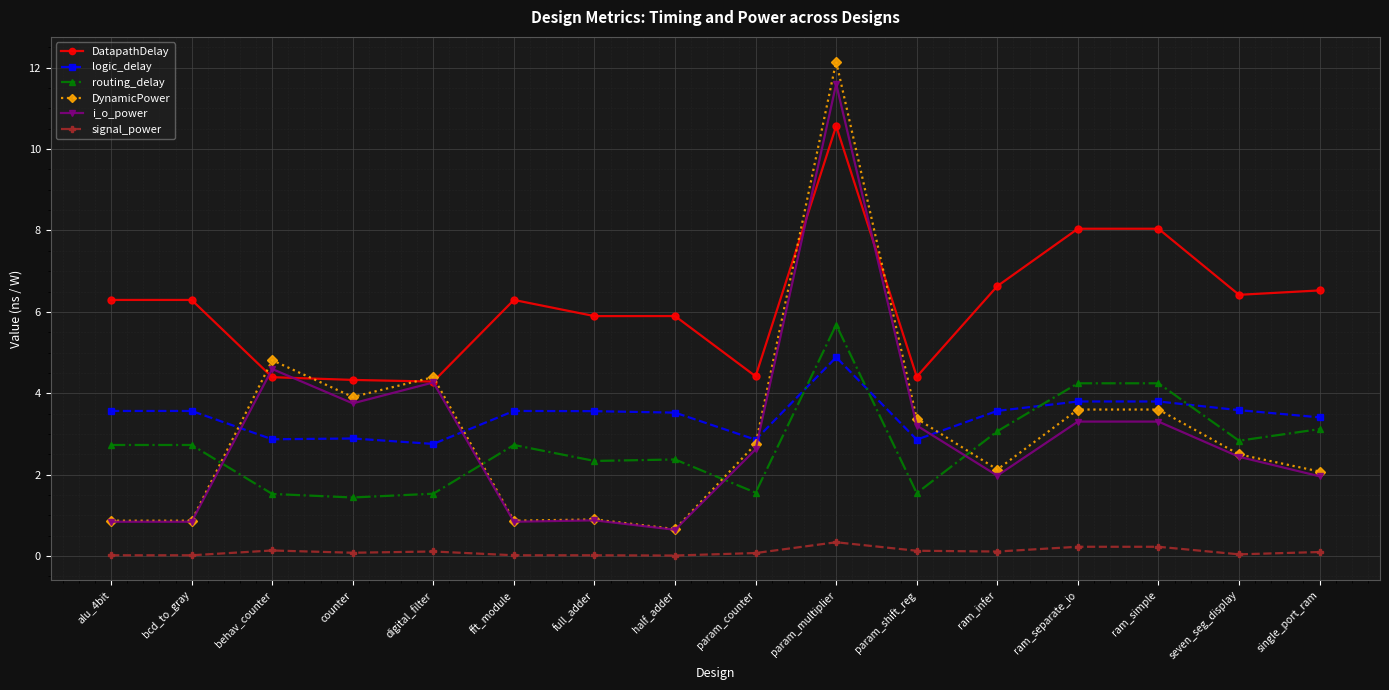

What position from the right is single_port_ram?

1